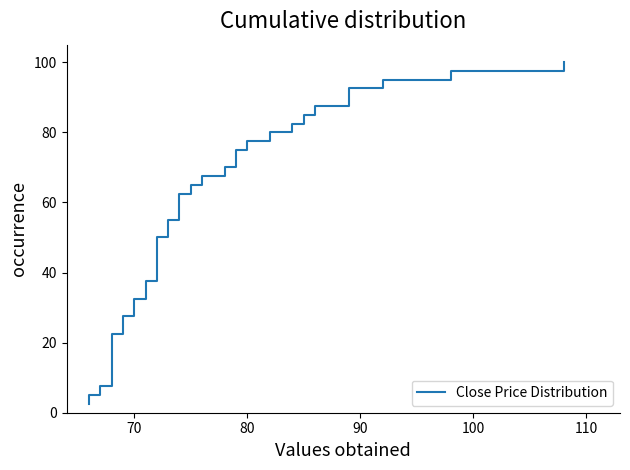

What is the value of the 30th point from the left?

75.0